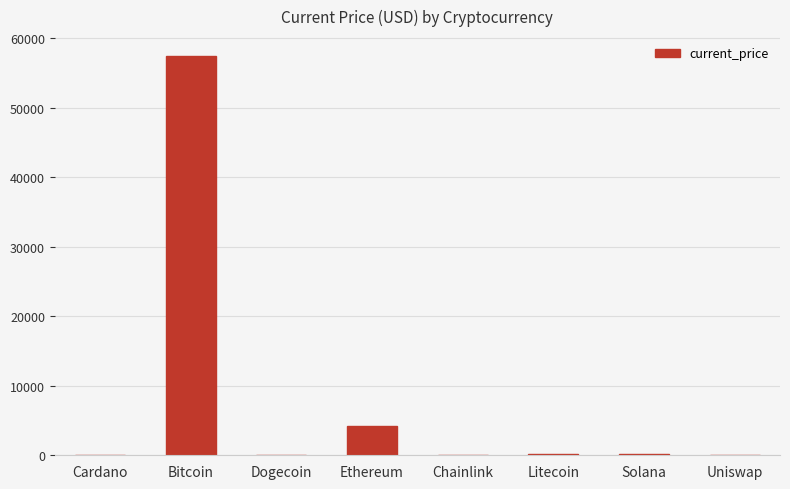

At which label is the value closest to 28732?

Ethereum